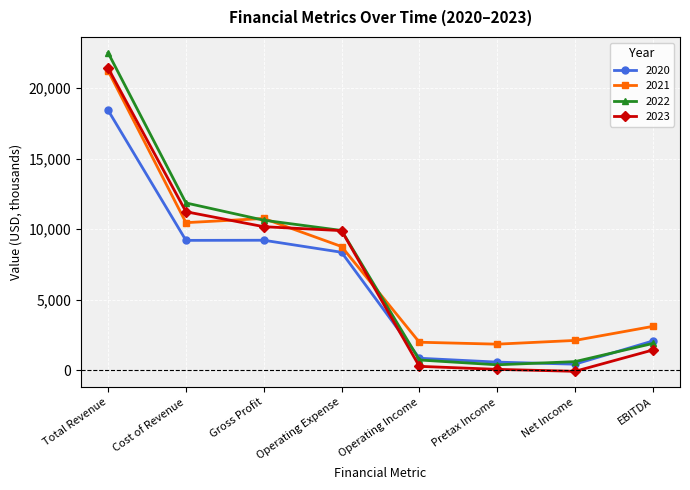

What is the label of the 2nd point from the left?

Cost of Revenue